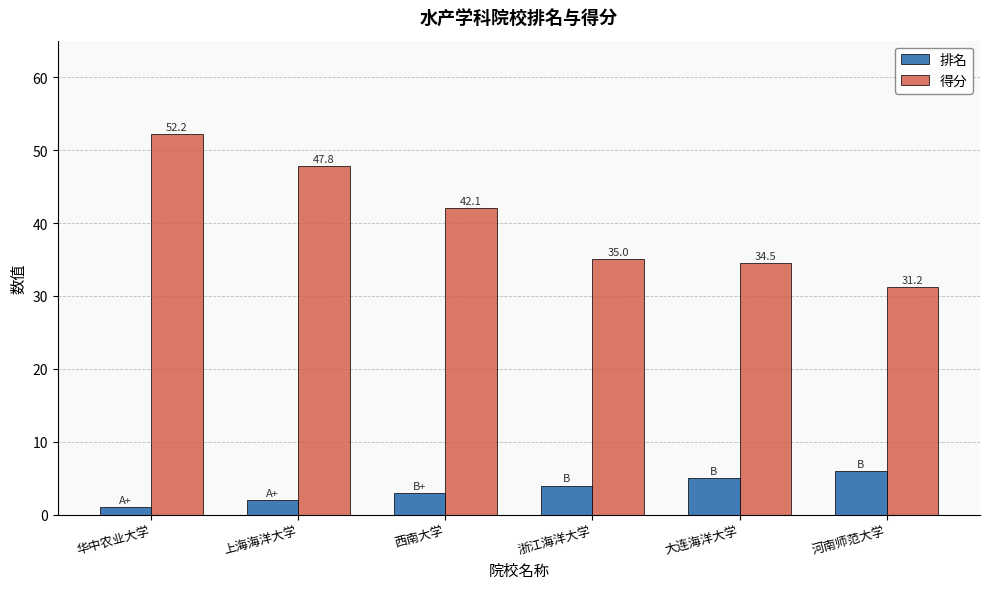

Where is 得分 nearest to the value 41?

西南大学